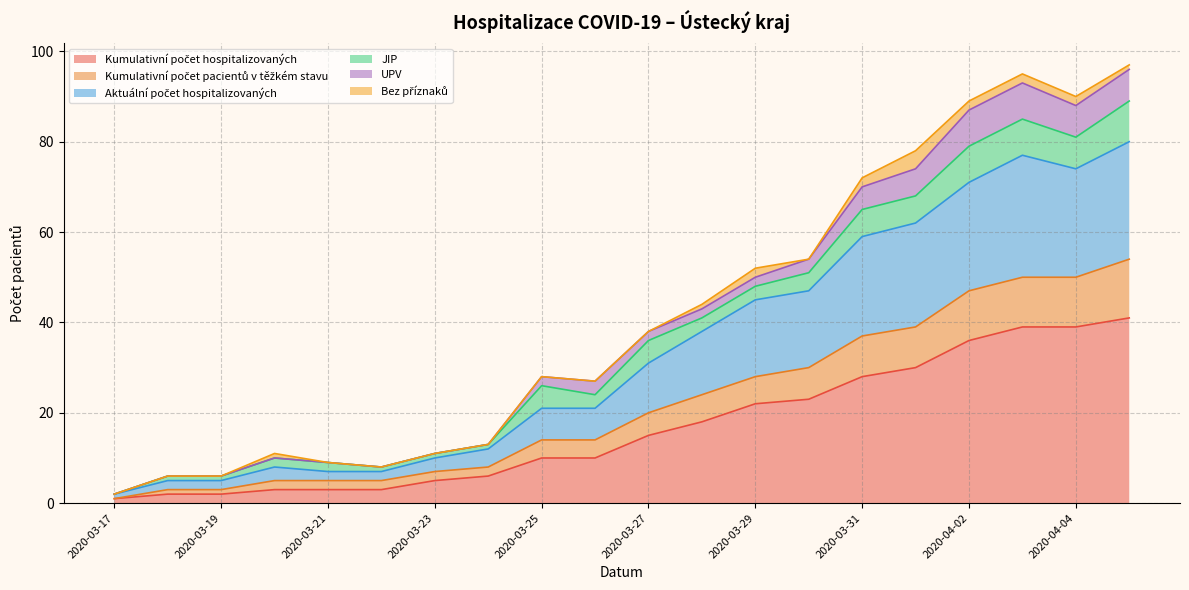

Does the chart display data point markers on the line(s)?

No